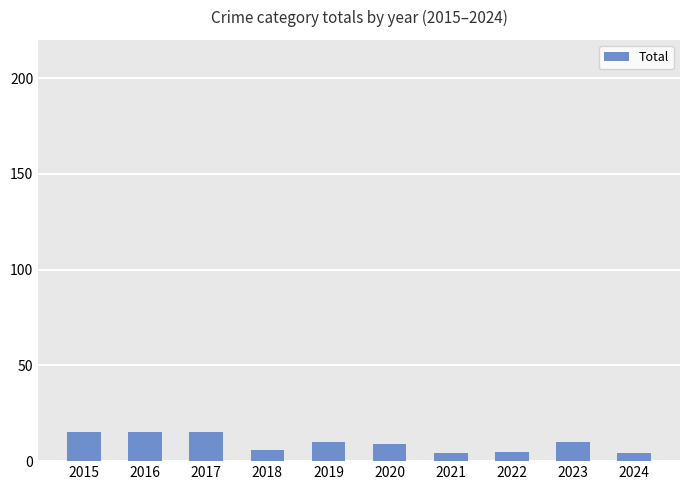

What is the change in value from 2016 to 2020?

-6